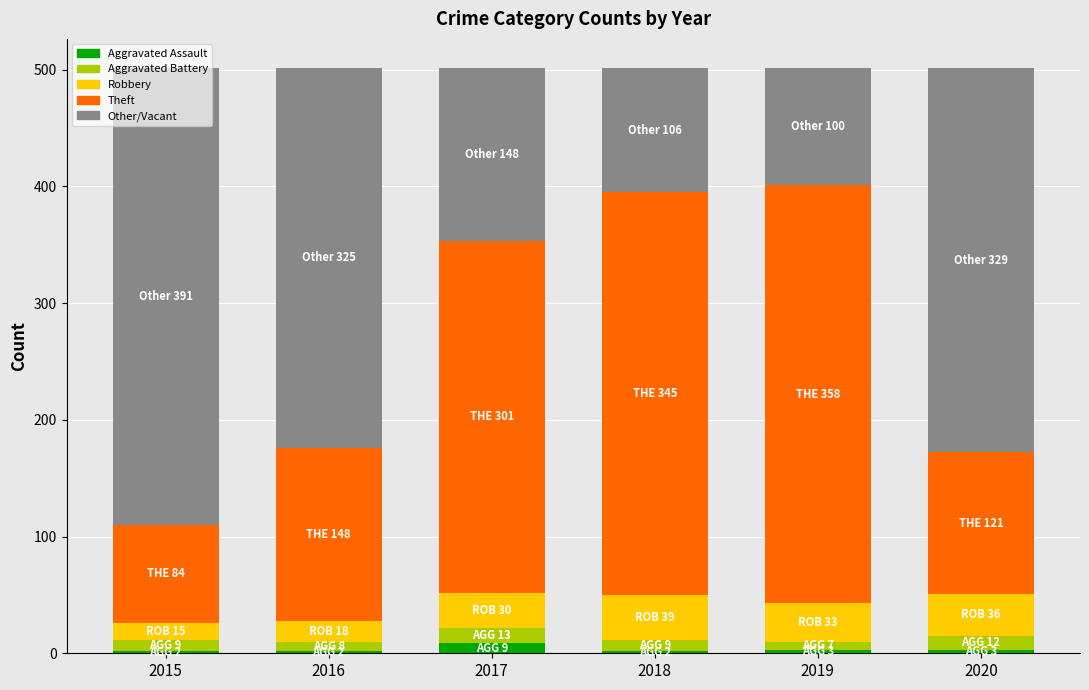

What are all the series names shown in the legend?

Aggravated Assault, Aggravated Battery, Robbery, Theft, Other/Vacant